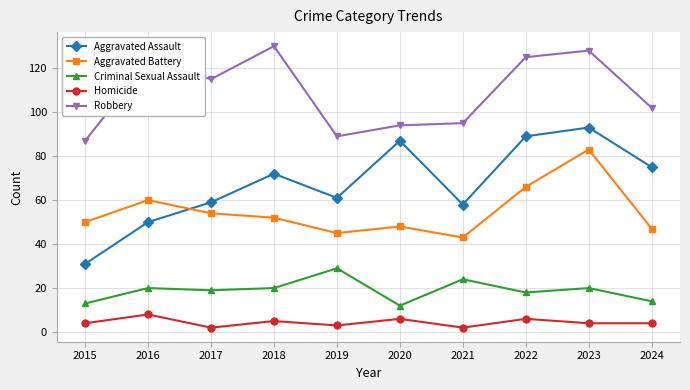

List the series in order of their peak value, lowest first.

Homicide, Criminal Sexual Assault, Aggravated Battery, Aggravated Assault, Robbery